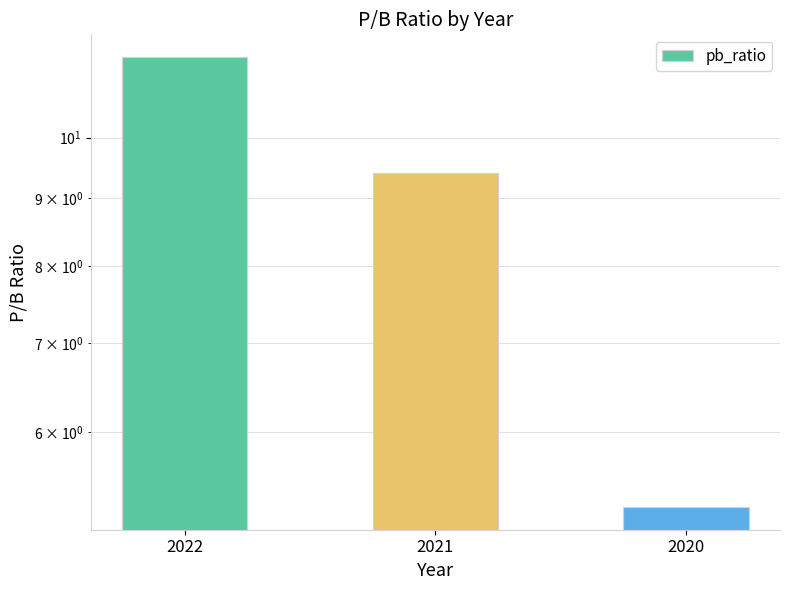

What is the sum of the values at 2021 and 2020?

14.7